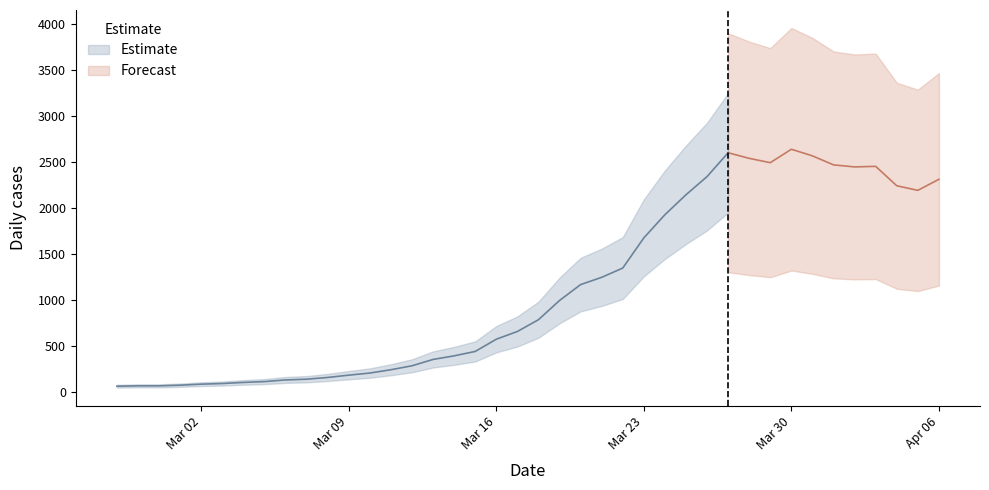

At which category does the data reach its first local valley?

31